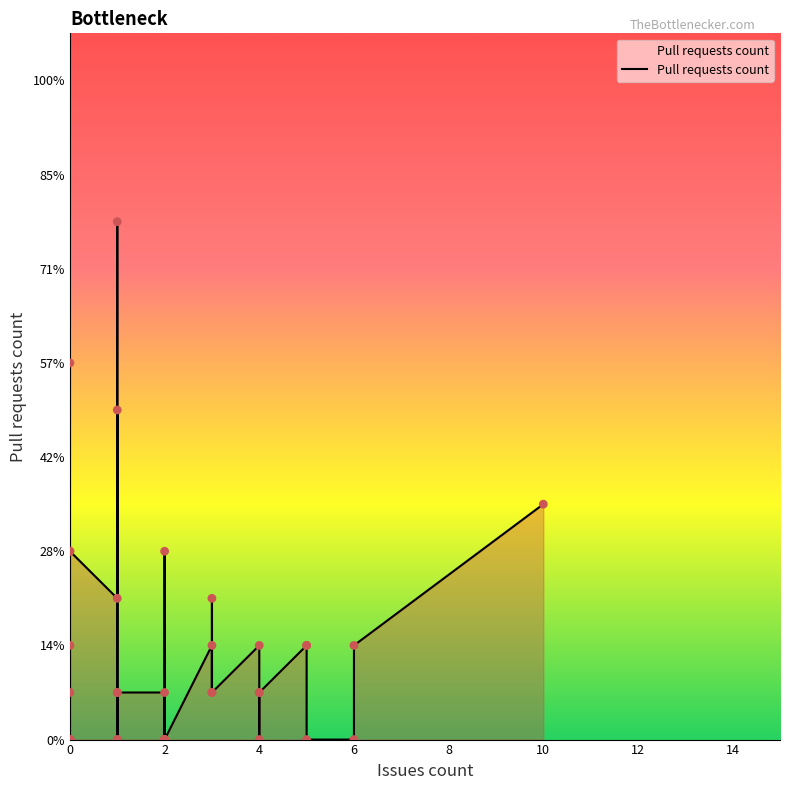

Between 3 and 1, which is larger?

3